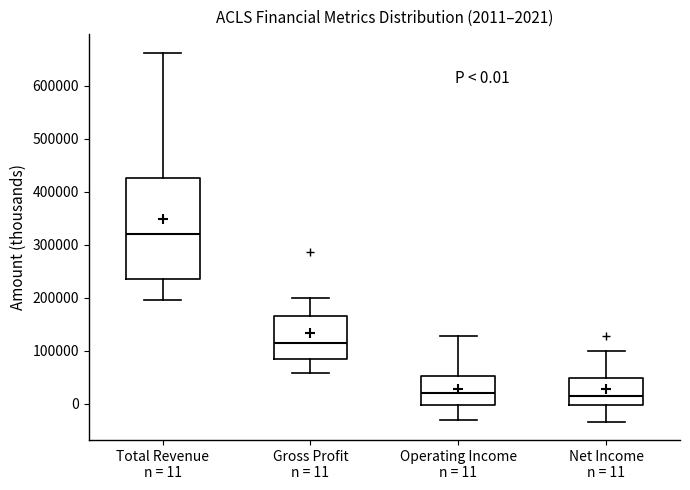

Comparing the boxes themselves (not the whiskers), which one is the tallest?

Total Revenue n = 11